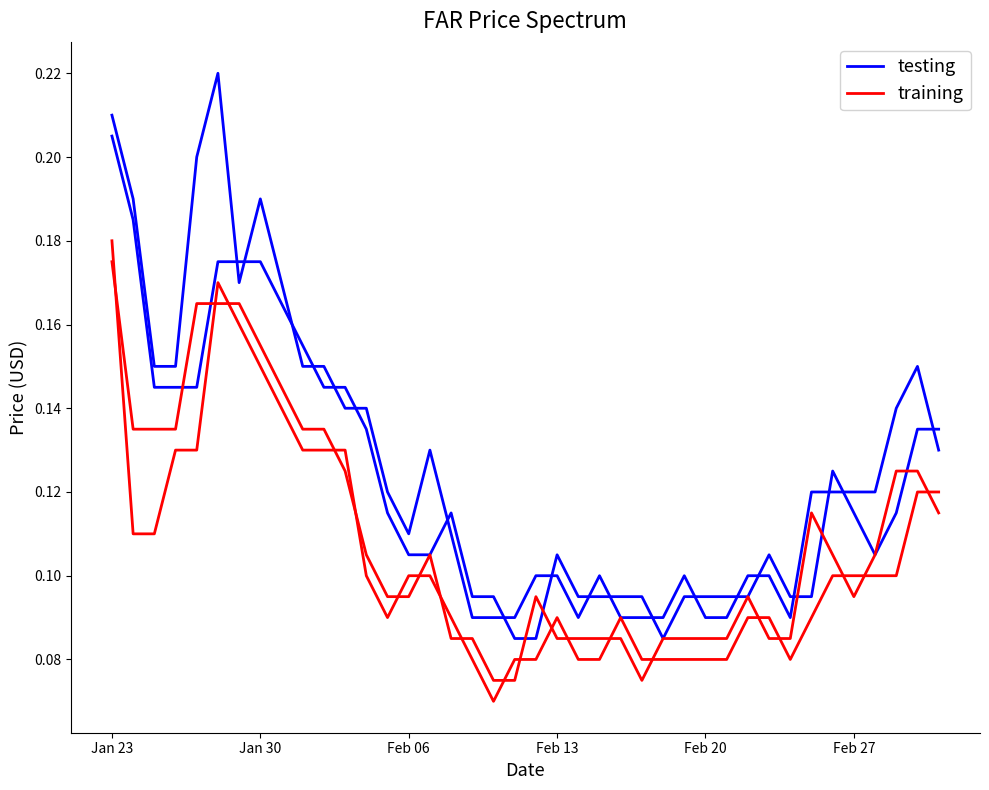

Is the value of testing at 22 greater than the value of training at 15?

No